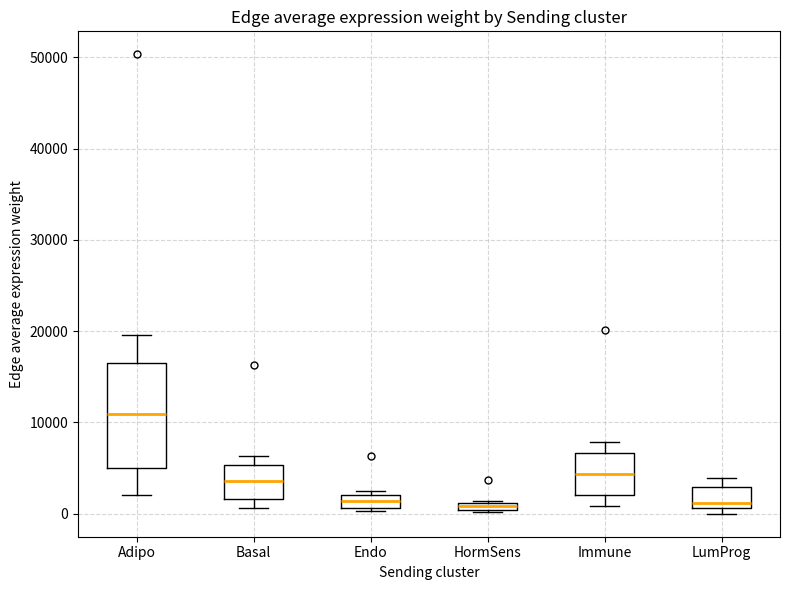

Where is the lower edge of the box for Adipo on the y-axis? The values are not printed on the chart, so give them approximately, as read against the axis.

5000